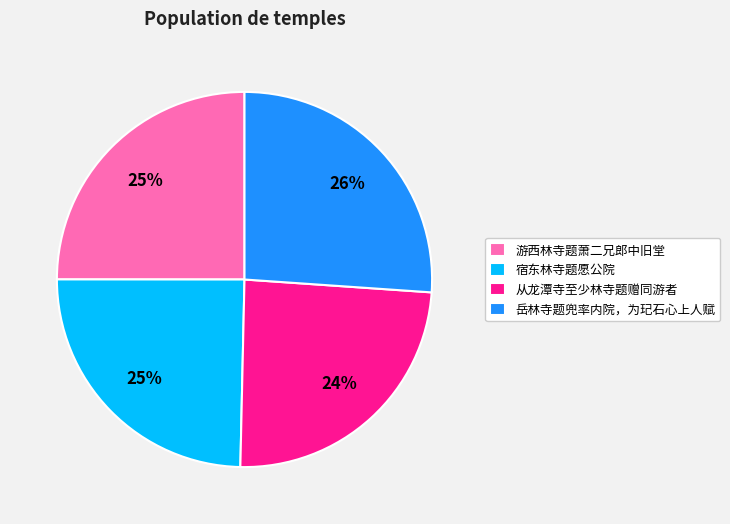

Is 游西林寺题萧二兄郎中旧堂 the majority of the pie?

No